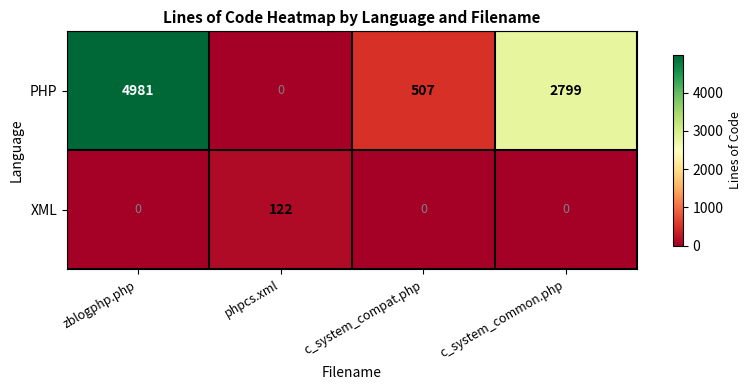

What is the average value of the PHP series?

2072